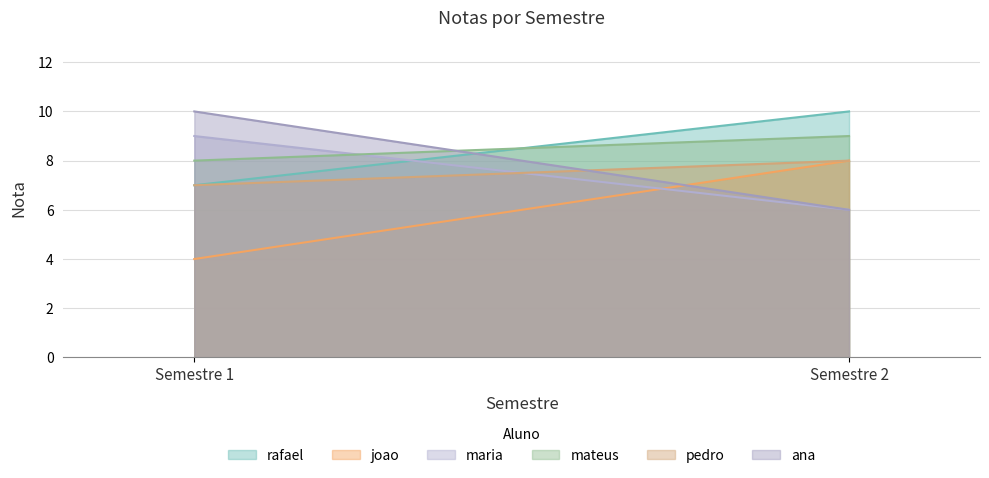

How many lines are shown in the chart?

6